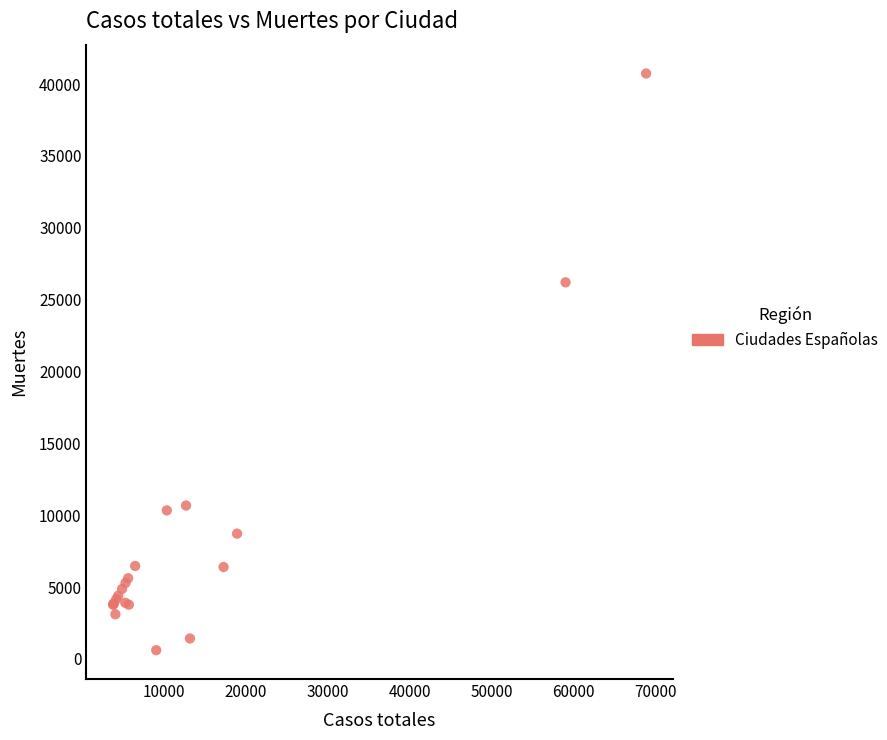

What Y value in the scatter plot is closest to 20670?

26203